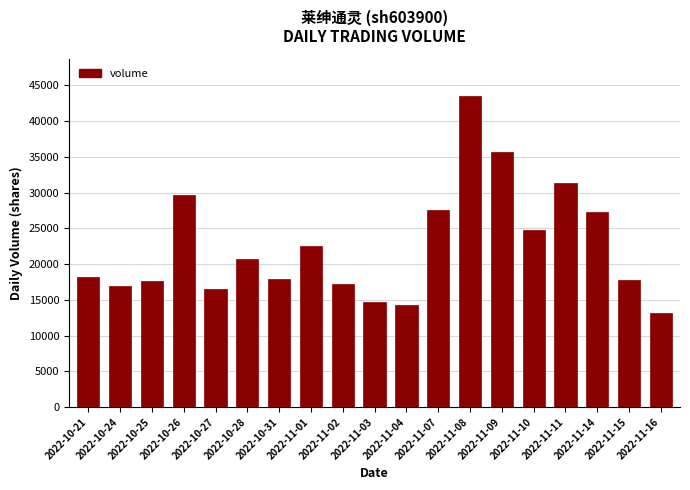

The value at 2022-10-26 is 12777. True or false?

False